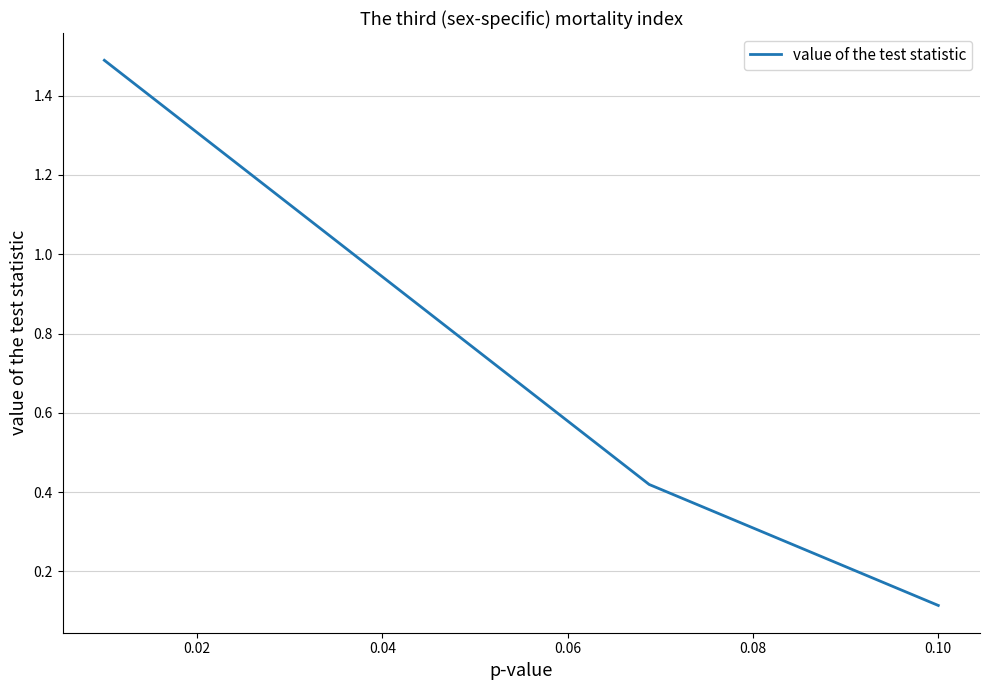

What is the greatest value displayed?

1.5